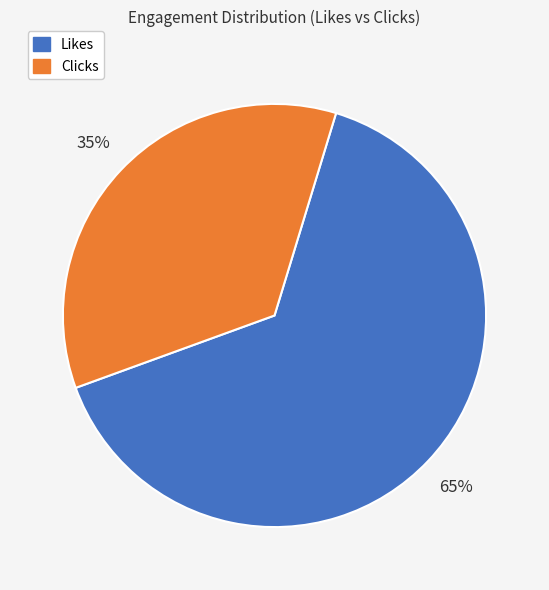

Is there any slice that represents more than half of the pie?

Yes